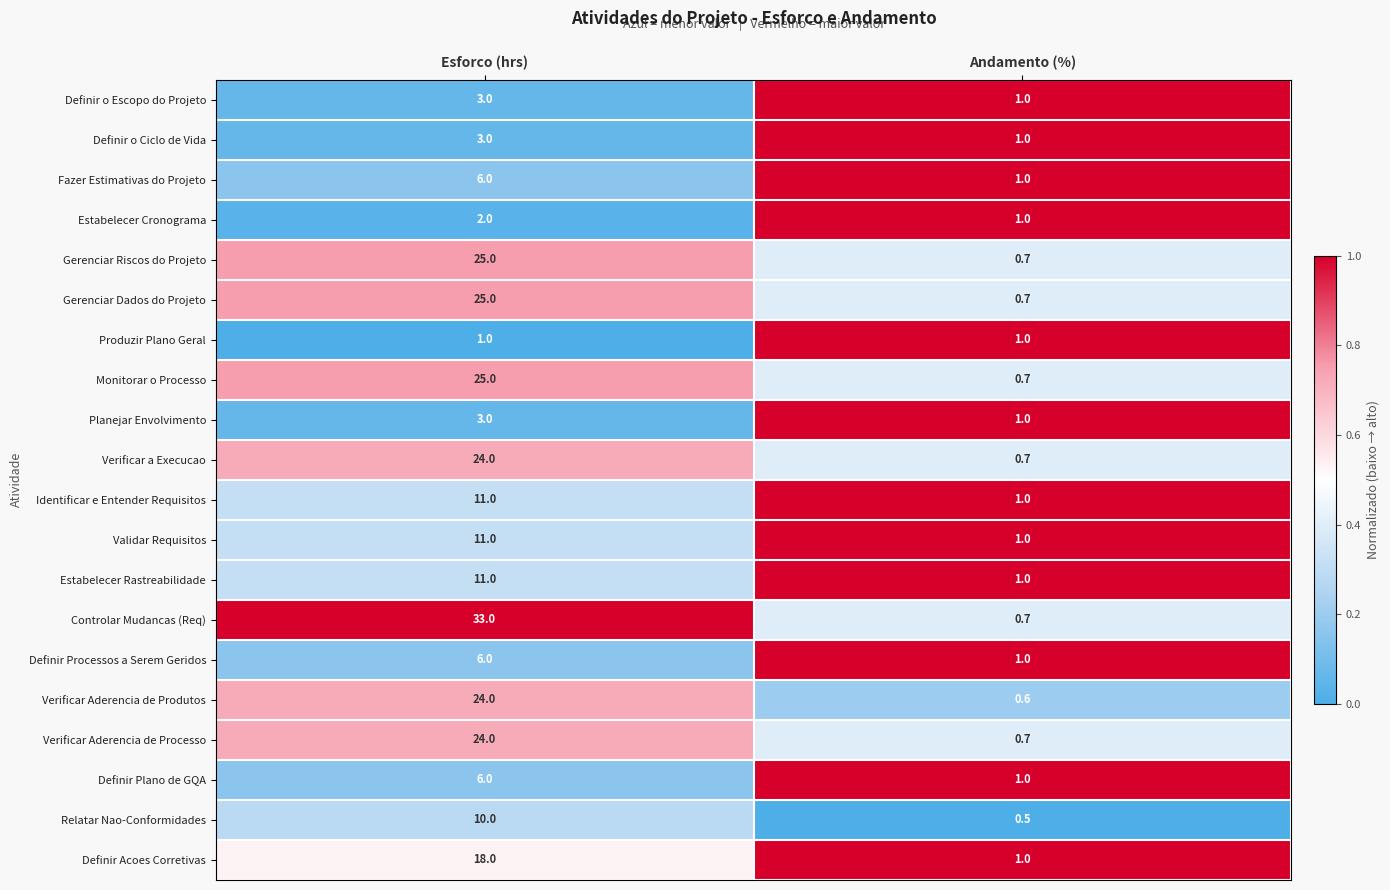

The Monitorar o Processo series shows 14.1 at Esforco (hrs). True or false?

False